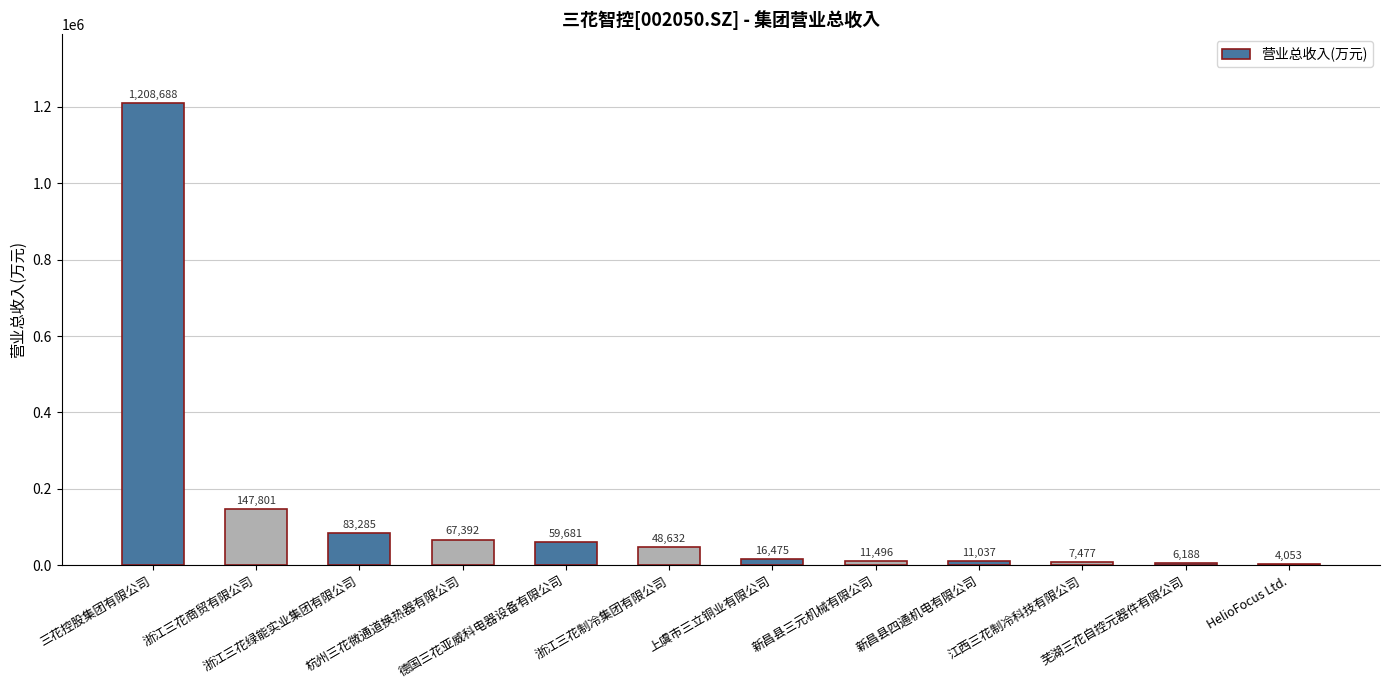

The value at 浙江三花商贸有限公司 is 147801.1. True or false?

True